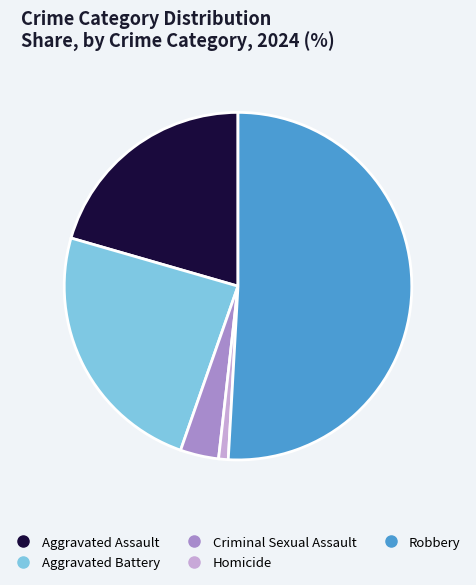

What is the ratio of the value at Robbery to the value at Aggravated Assault?

2.5